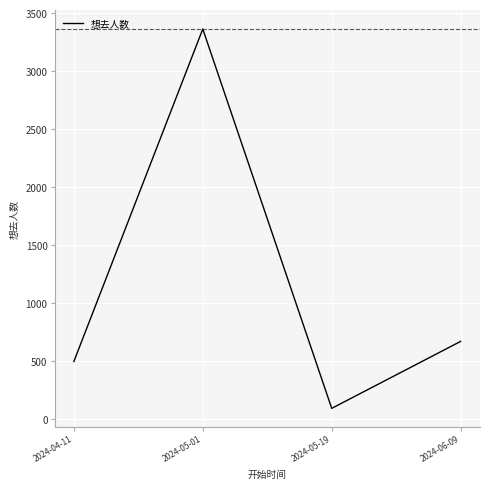

List the labels in order of value, largest first.

2024-05-01, 2024-06-09, 2024-04-11, 2024-05-19